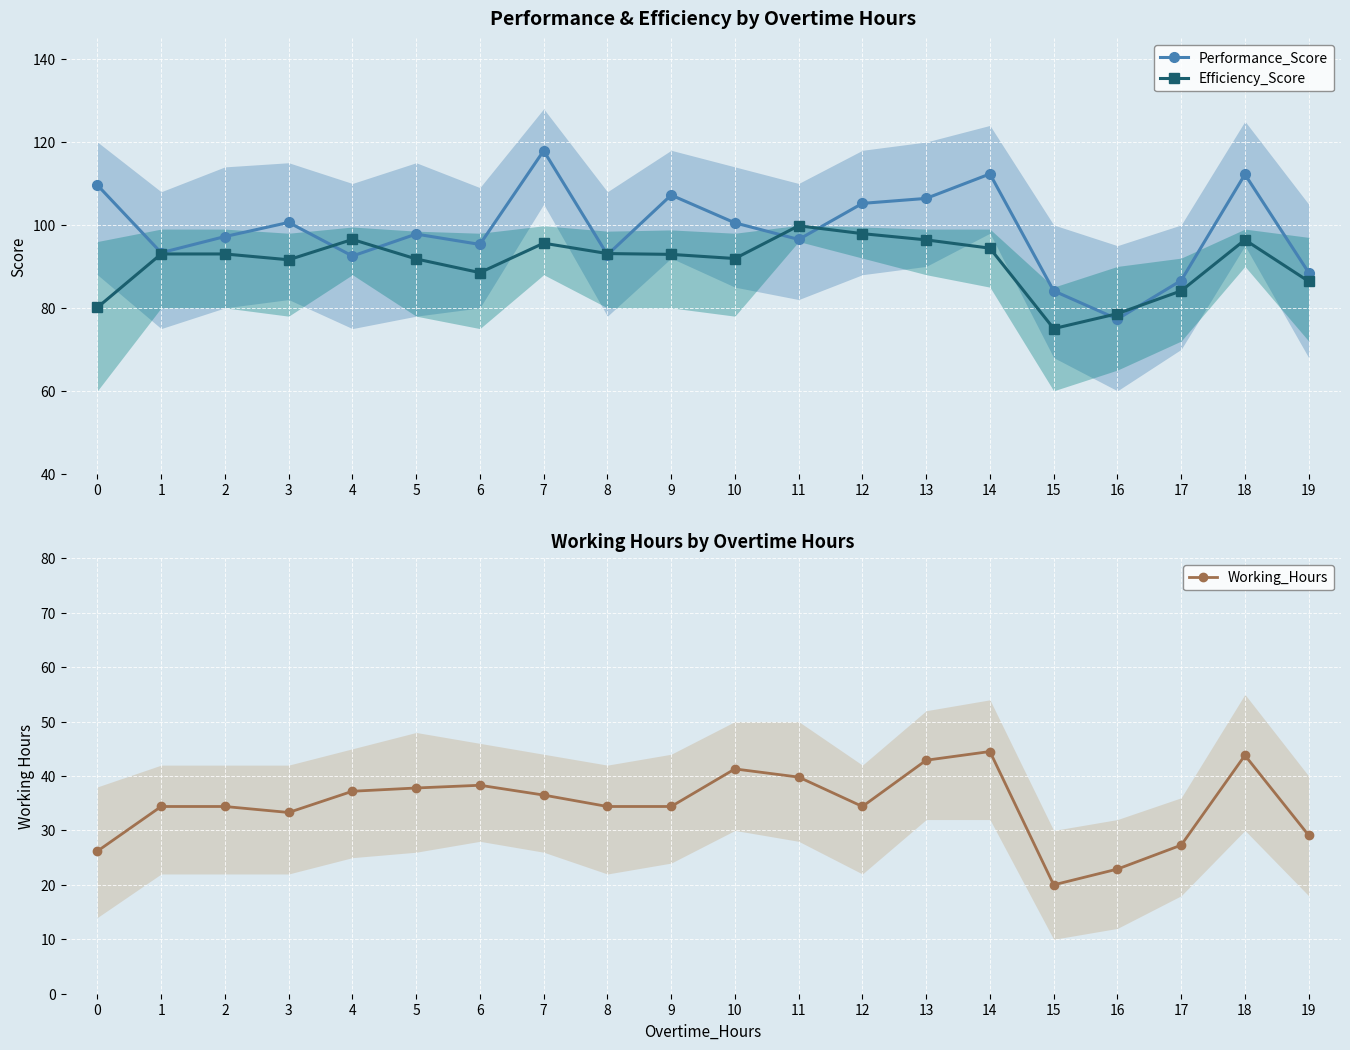

True or false: Working_Hours has more than 2 interior local peaks.

True